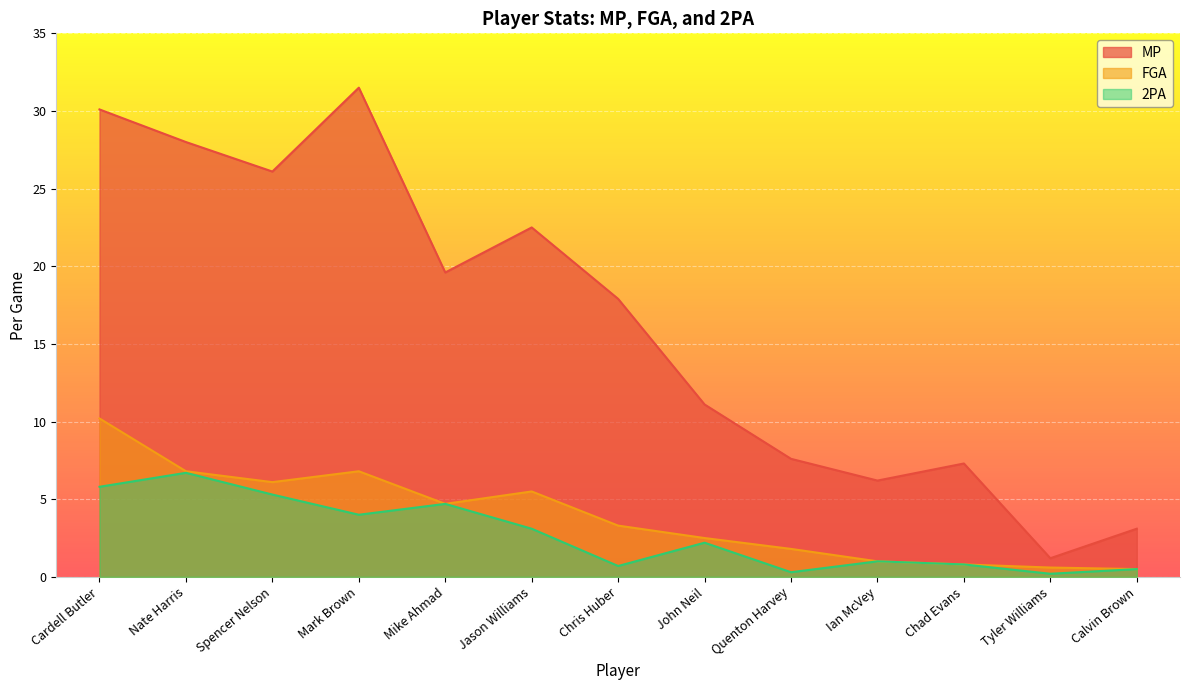

What is the value of the MP point at the 2nd from the left?

28.0